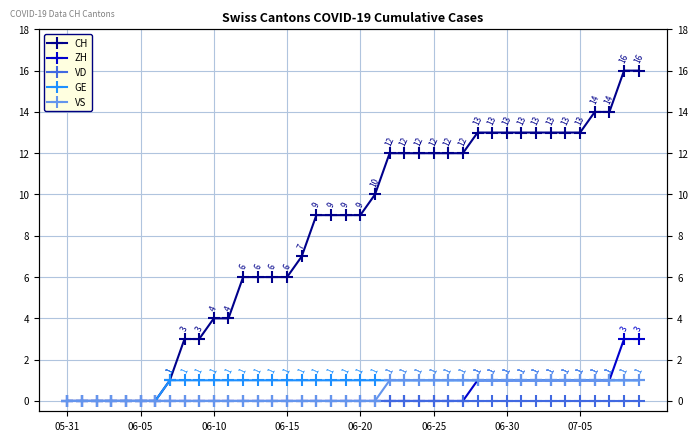

How many categories are shown in the chart?

40